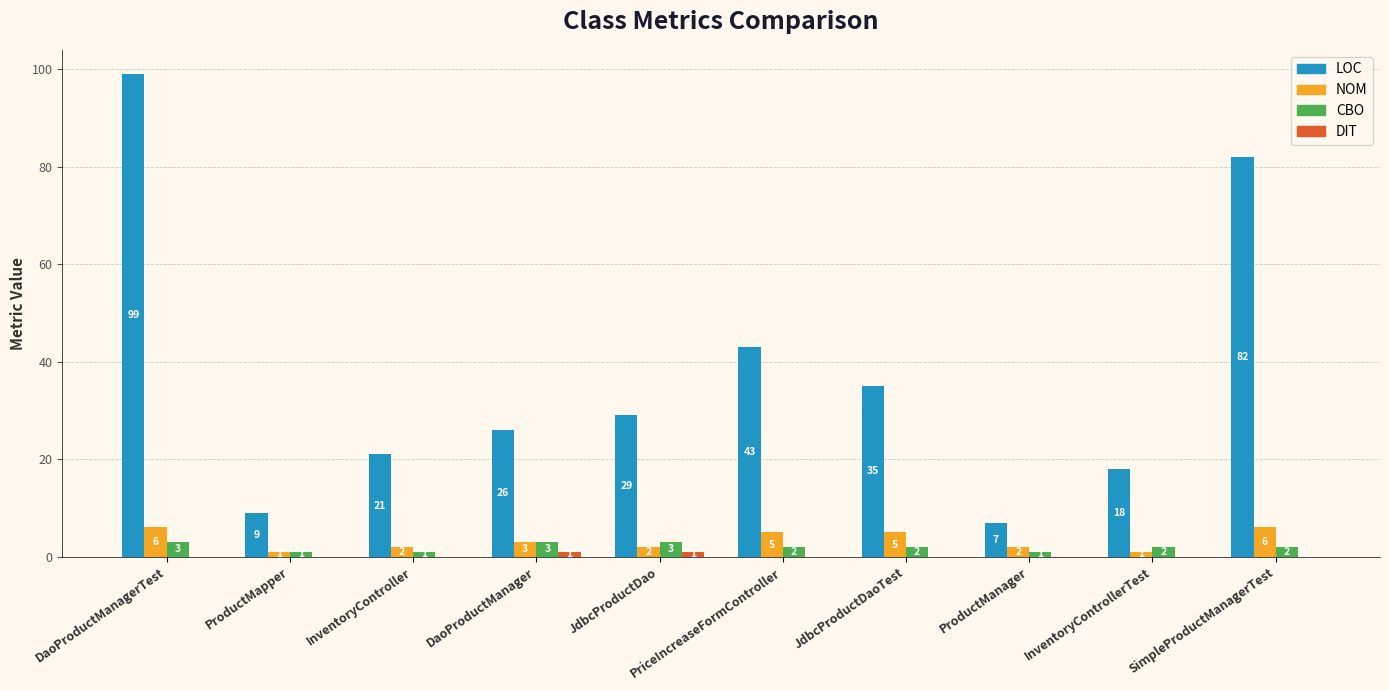

What is the sum of all NOM values?

33